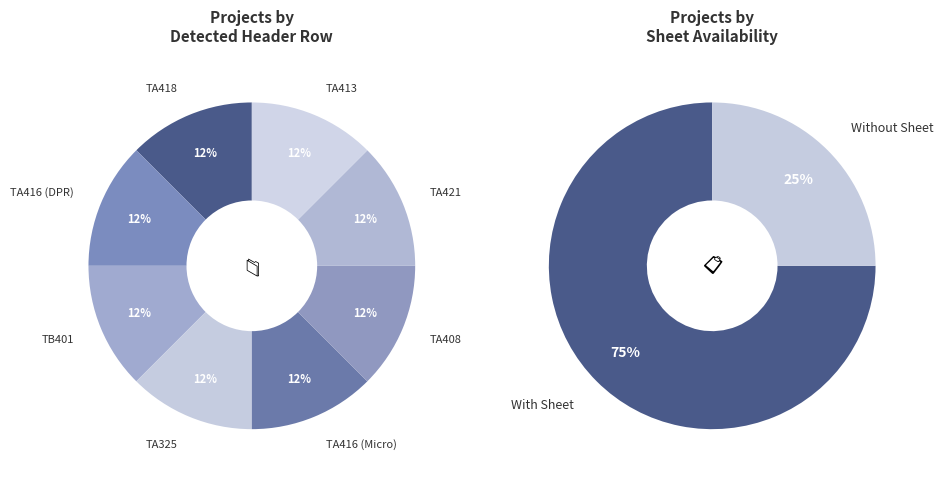

Which slice is the smallest?

TA418